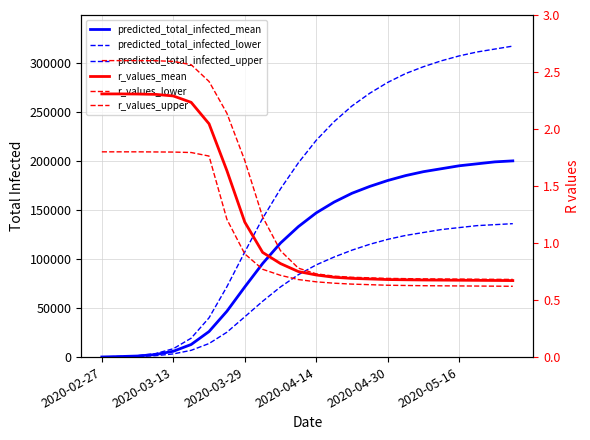

Reading right to left, list all the values displayed in this chart.

predicted_total_infected_mean: 200000.0	199000.0	197000.0	195000.0	192000.0	189000.0	185000.0	180000.0	174000.0	167000.0	158000.0	147000.0	133000.0	116250.0	95405.0	71481.0	46744.0	26040.0	12838.0	5929.0	2617.0	1095.0	548.0	137.0
predicted_total_infected_lower: 136000.0	135000.0	134000.0	132000.0	130000.0	127000.0	124000.0	120000.0	115000.0	109000.0	102000.0	94000.0	84000.0	71523.0	56901.0	41063.0	25334.0	13809.0	6898.0	3228.0	1410.0	576.0	288.0	72.0
predicted_total_infected_upper: 317000.0	314000.0	311000.0	307000.0	302000.0	296000.0	289000.0	280000.0	269000.0	256000.0	240000.0	221000.0	198000.0	171488.0	141437.0	107124.0	71740.0	40019.0	19269.0	8519.0	3546.0	1426.0	713.0	179.0
r_values_mean: 0.7	0.7	0.7	0.7	0.7	0.7	0.7	0.7	0.7	0.7	0.7	0.7	0.8	0.8	0.9	1.2	1.6	2.0	2.2	2.3	2.3	2.3	2.3	2.3
r_values_lower: 0.6	0.6	0.6	0.6	0.6	0.6	0.6	0.6	0.6	0.6	0.6	0.7	0.7	0.7	0.8	0.9	1.2	1.8	1.8	1.8	1.8	1.8	1.8	1.8
r_values_upper: 0.7	0.7	0.7	0.7	0.7	0.7	0.7	0.7	0.7	0.7	0.7	0.7	0.8	0.9	1.2	1.7	2.1	2.4	2.6	2.6	2.6	2.6	2.6	2.6